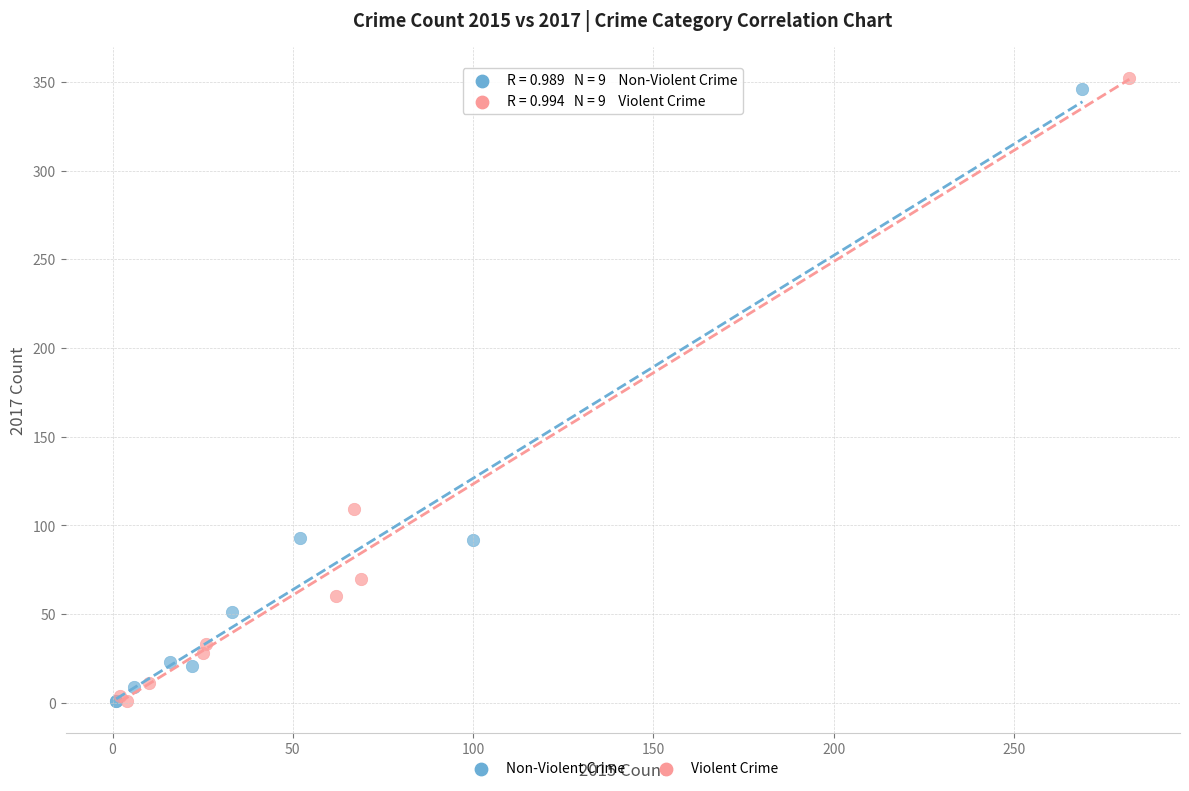

Which series has the widest spread of Y values?

Violent Crime